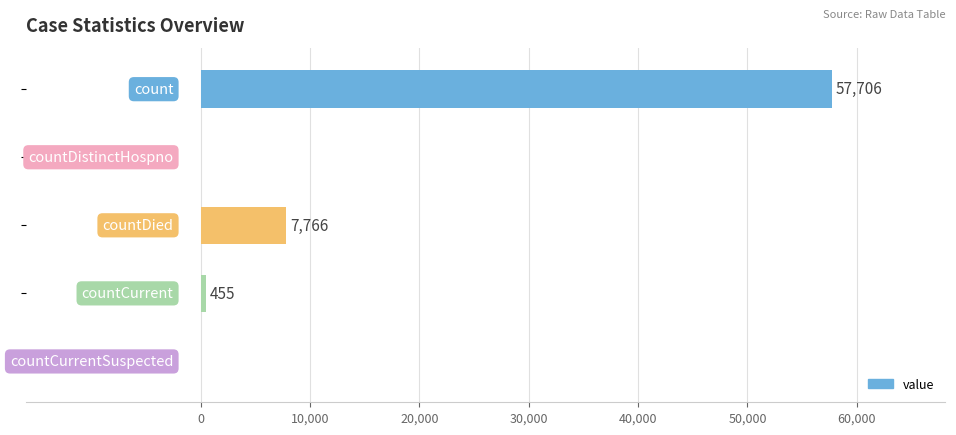

What is the greatest value displayed?

57706